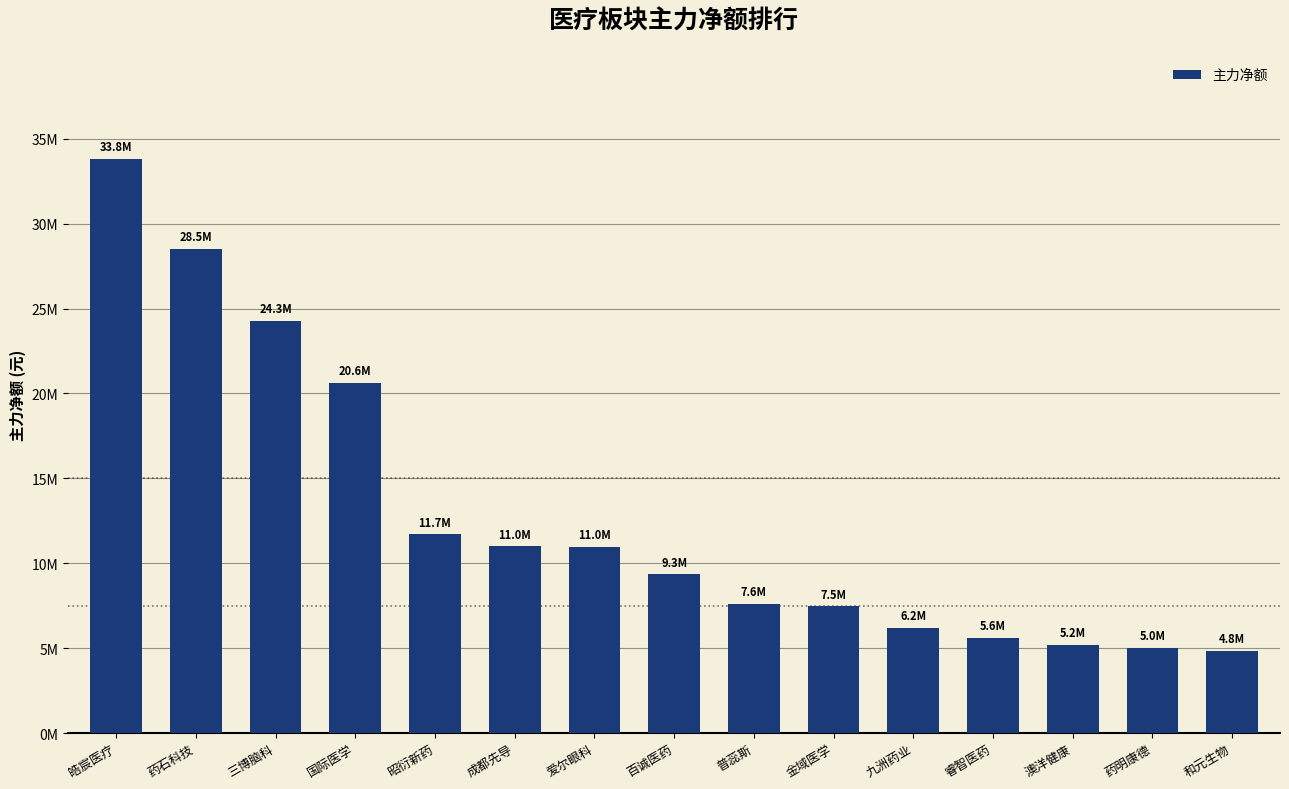

The chart shows a value of 24275170 at 三博脑科. True or false?

True